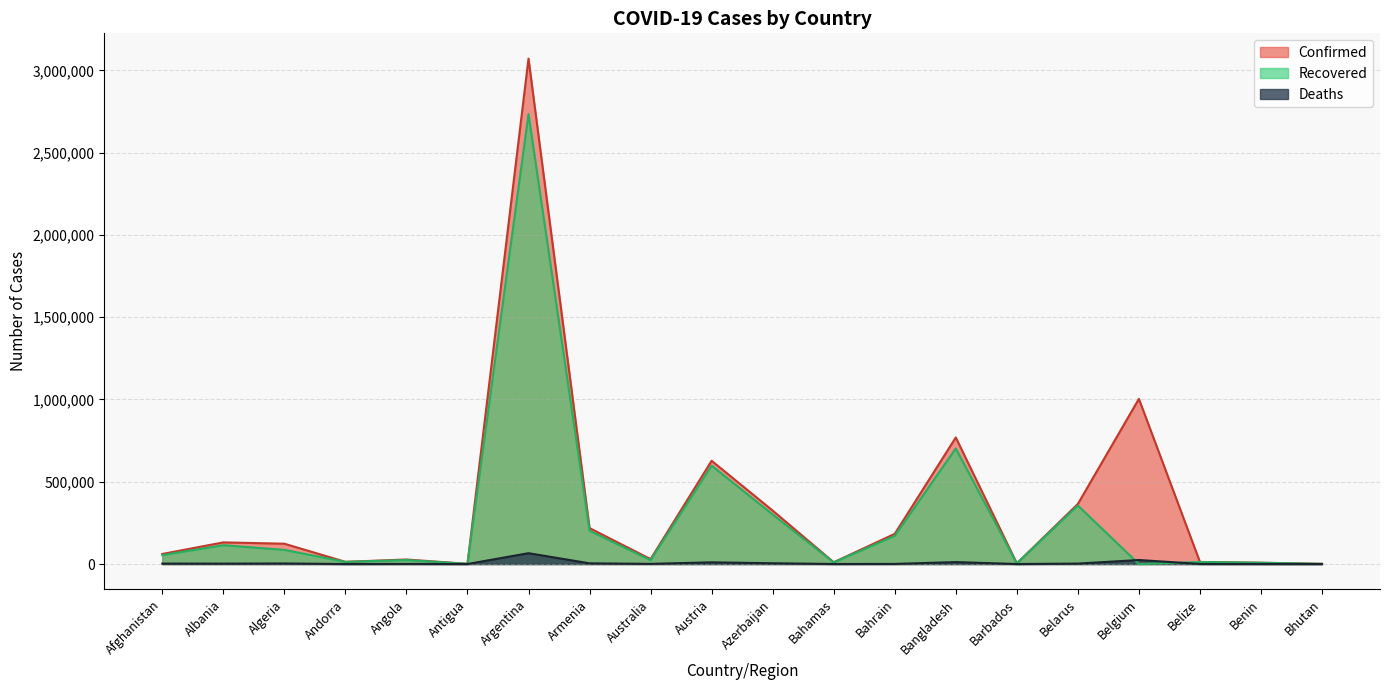

Where is the first local maximum for Confirmed?

Albania